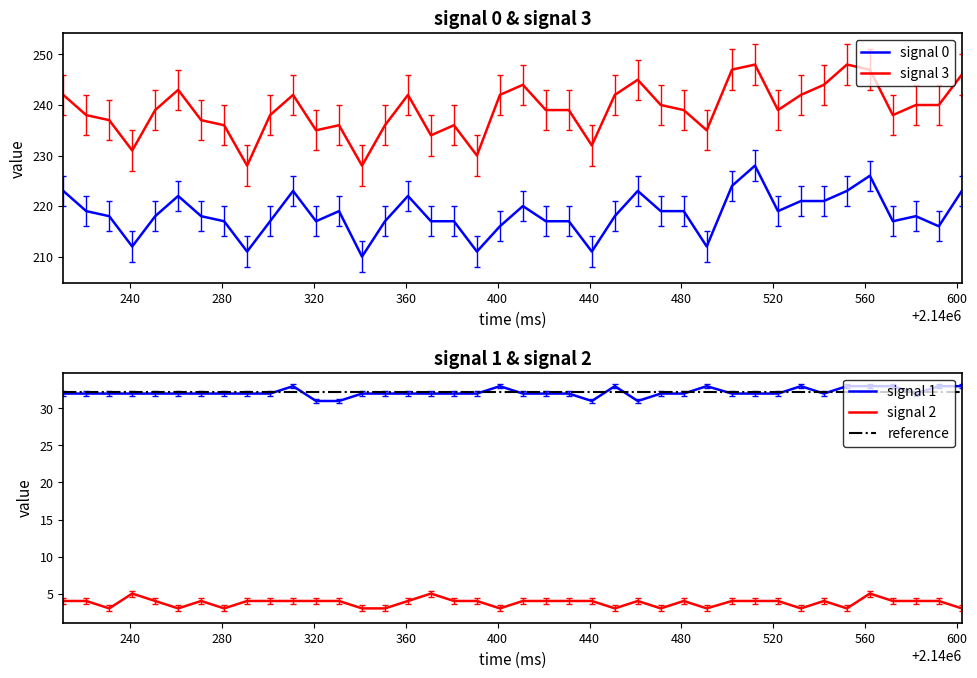

What is the total value across all series at 2140221?

493.4